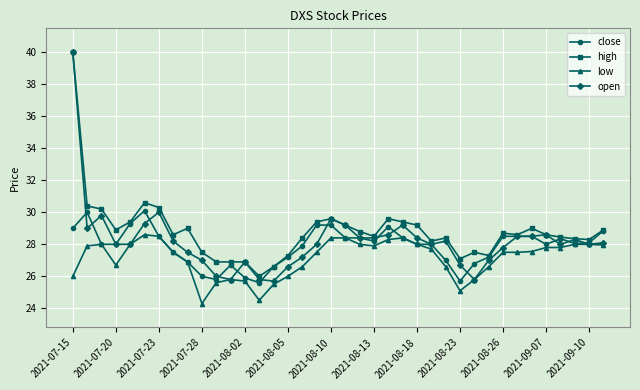

What is the value of the low point at the 14th from the left?

24.5